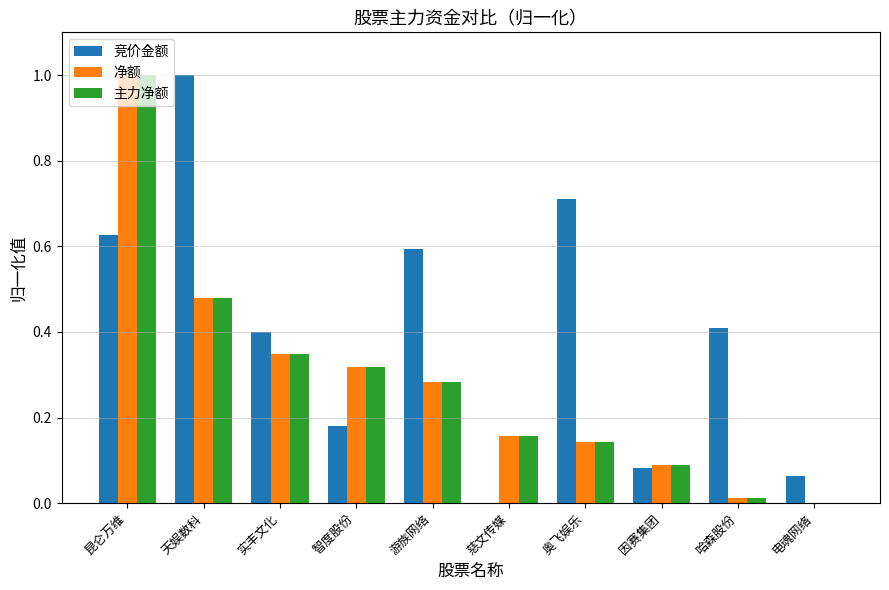

What is the sum of all 竞价金额 values?

4.1